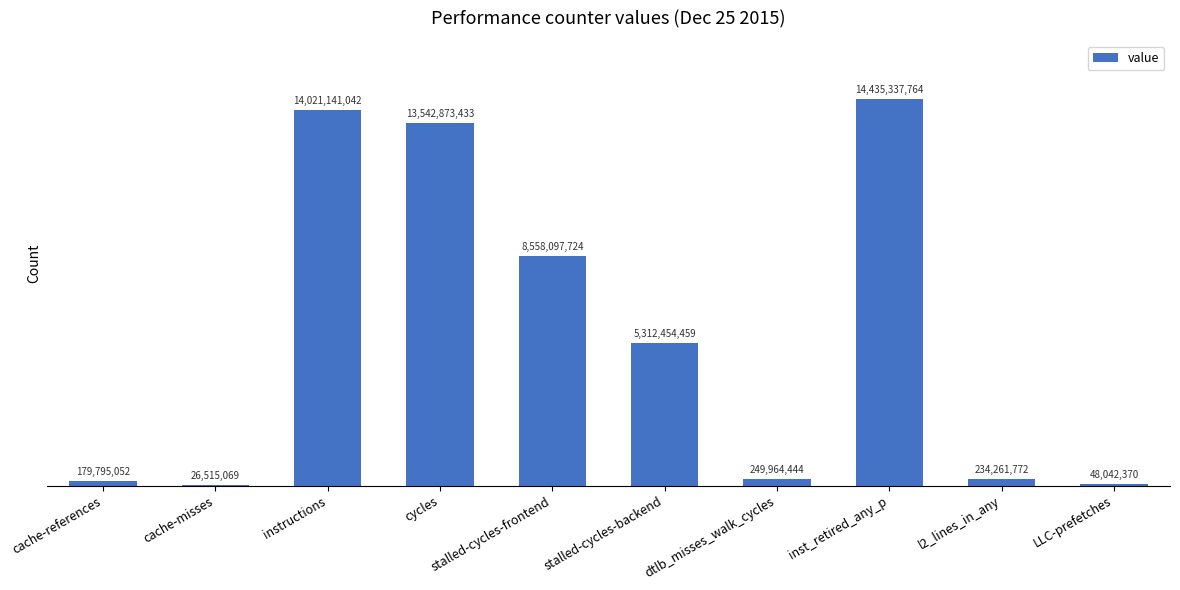

True or false: the data shows 12556144794 at stalled-cycles-frontend.

False